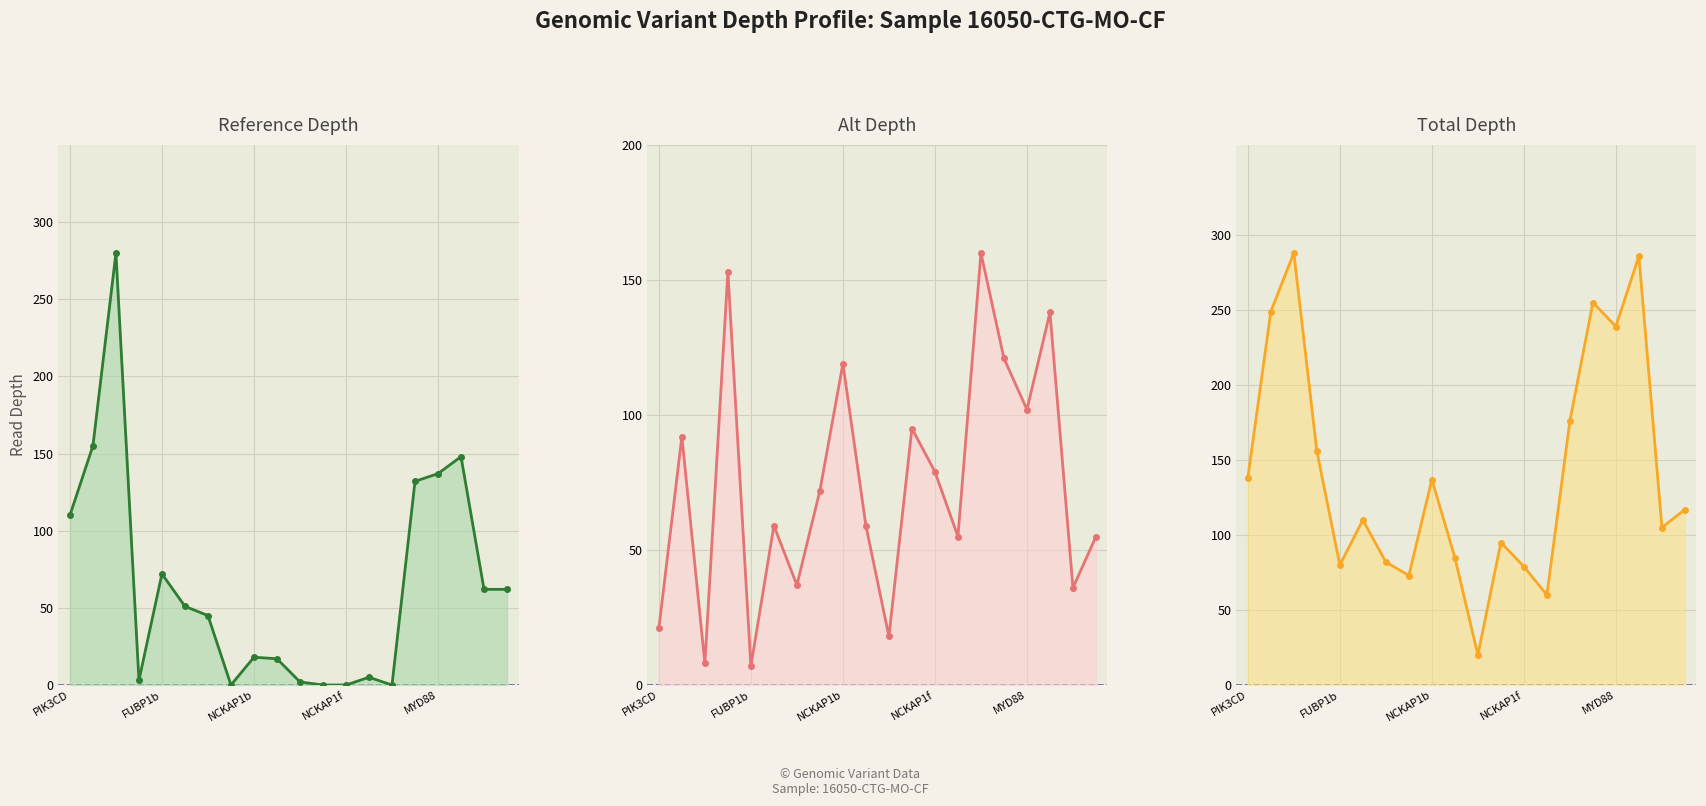

Which has a higher value, MYD88 or NCKAP1b?

MYD88